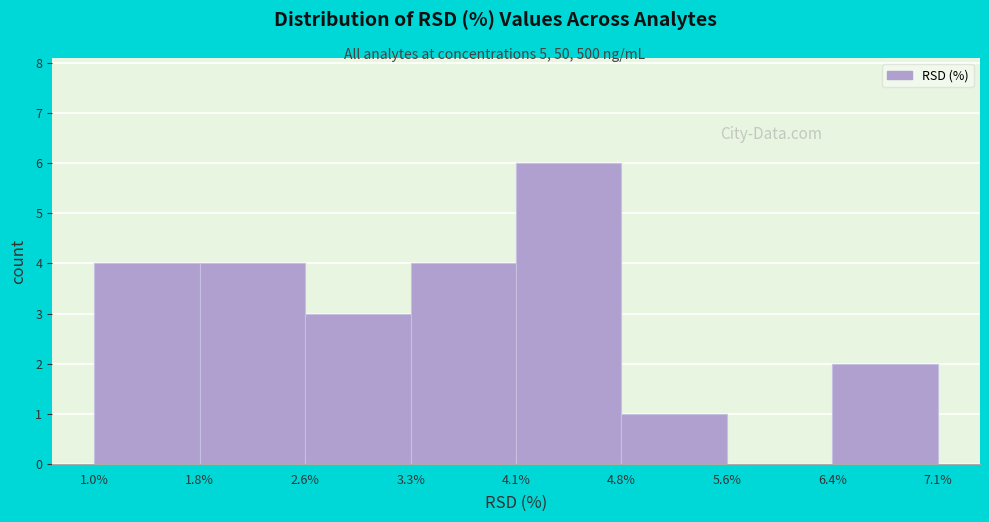

Over which range of the x-axis is the bar tallest?

4.1% to 4.8%